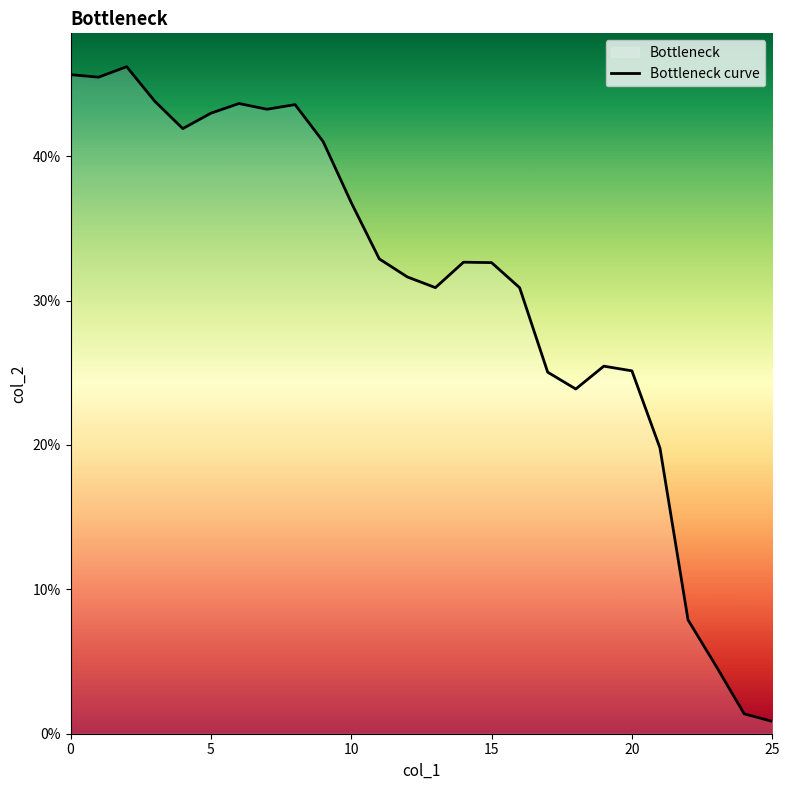

True or false: the data shows 0.3 at 20.

True